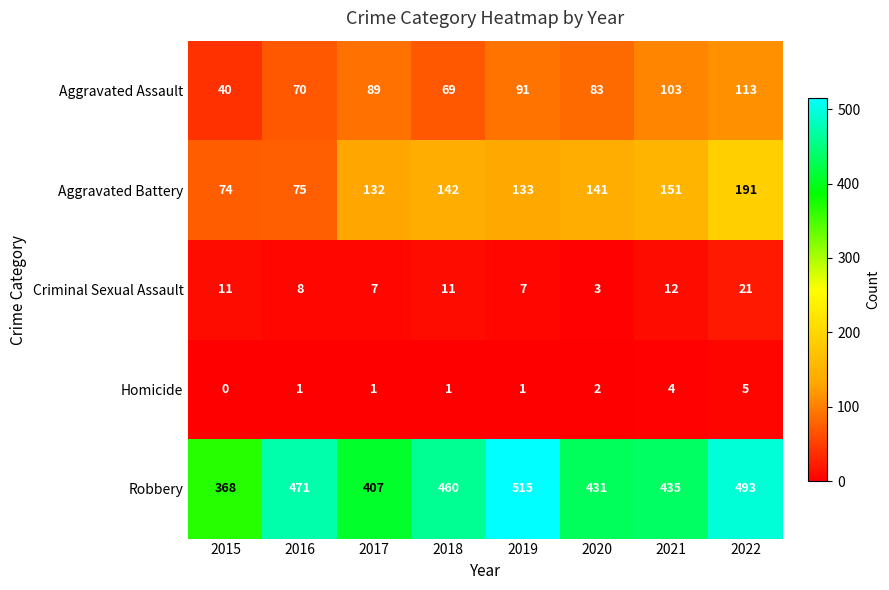

Where is Aggravated Assault nearest to the value 76?

2016